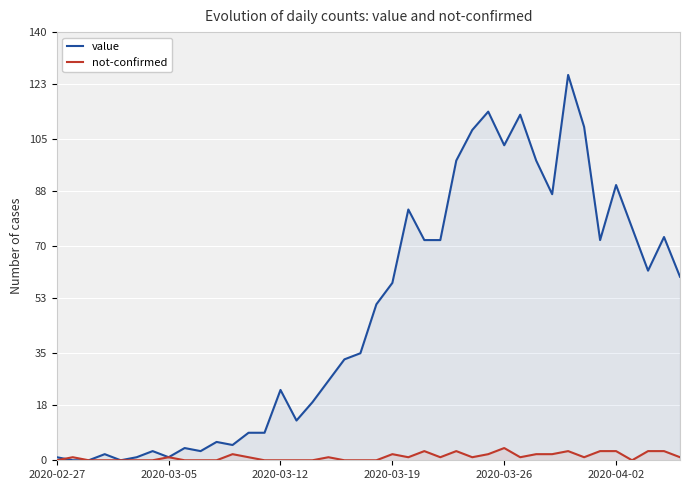

How many values in the not-confirmed series are below 1?

17